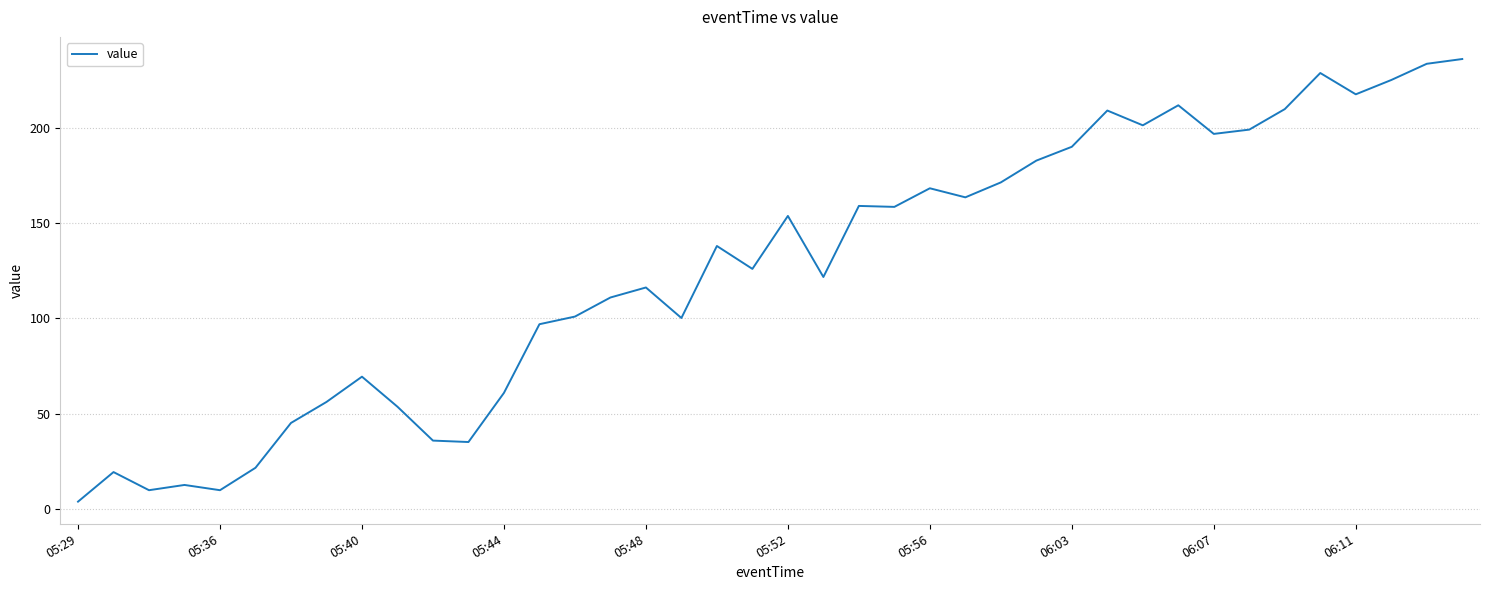

What is the difference between the maximum and minimum values?

232.0